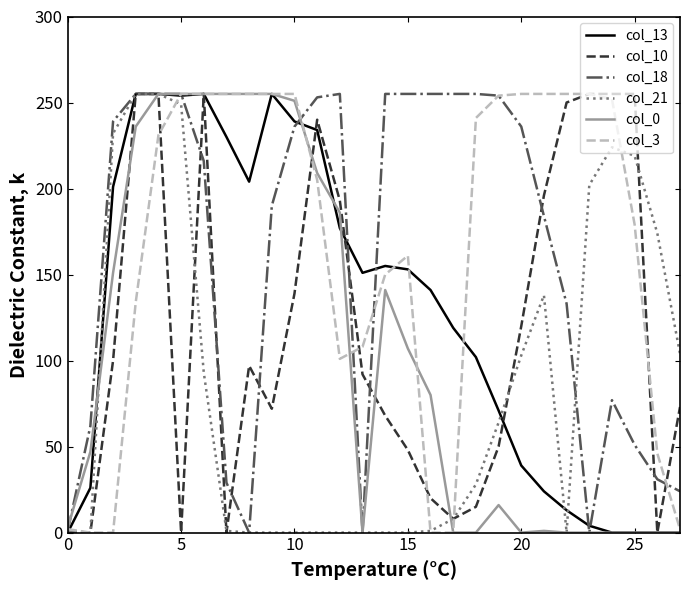

What is the maximum value shown in the chart?

255